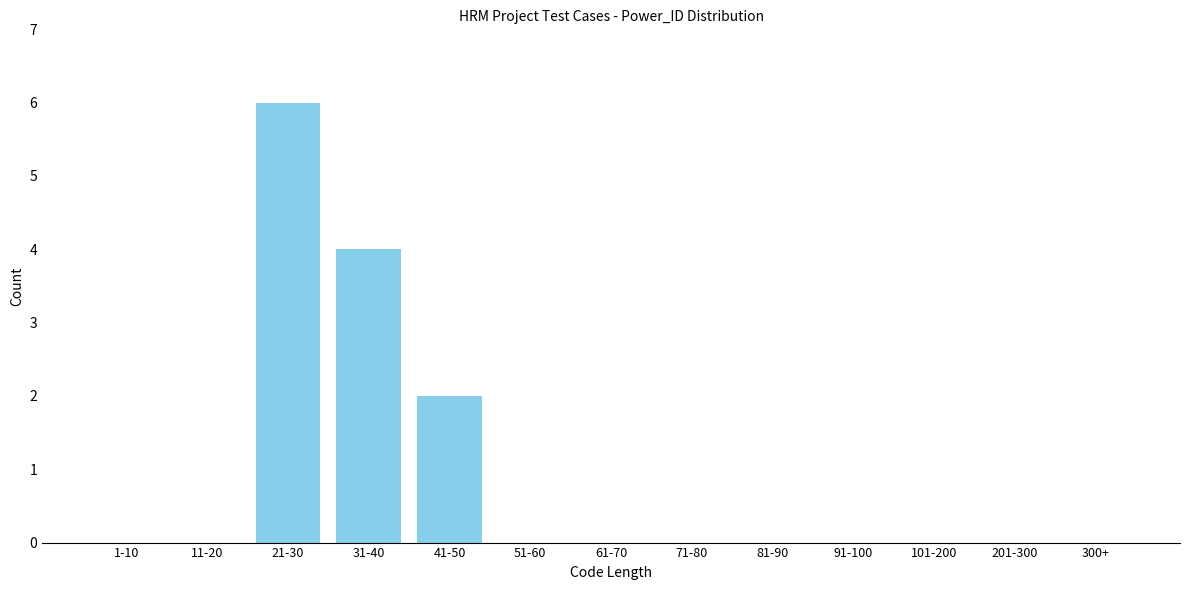

Reading left to right, list all the values displayed in this chart.

1-10=0	11-20=0	21-30=6	31-40=4	41-50=2	51-60=0	61-70=0	71-80=0	81-90=0	91-100=0	101-200=0	201-300=0	300+=0